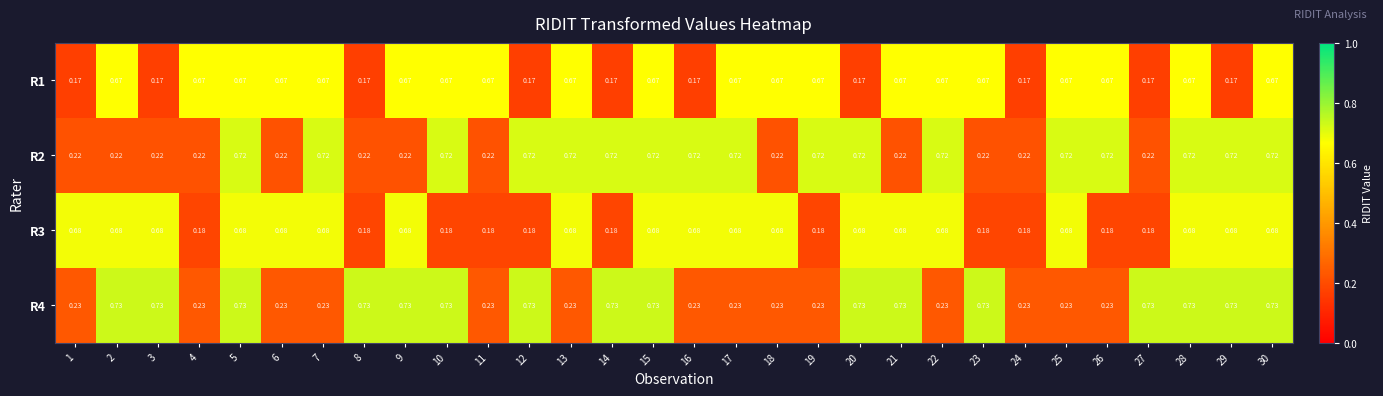

How many distinct data groups are displayed?

4